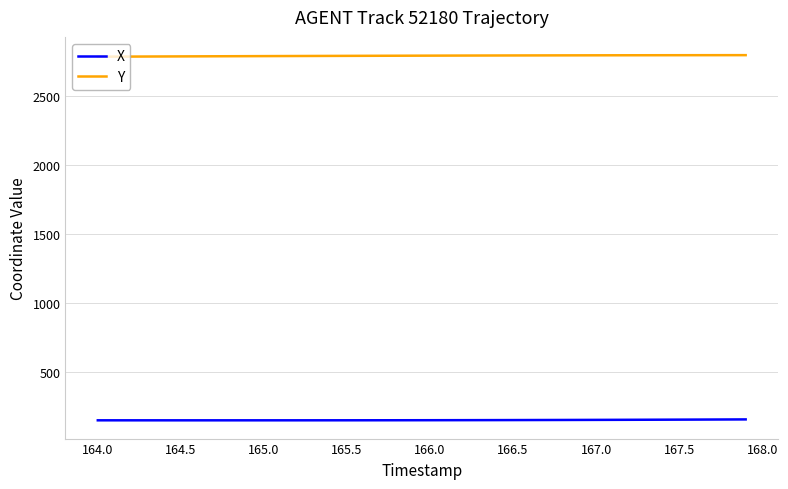

Which series has the largest total across all categories?

Y